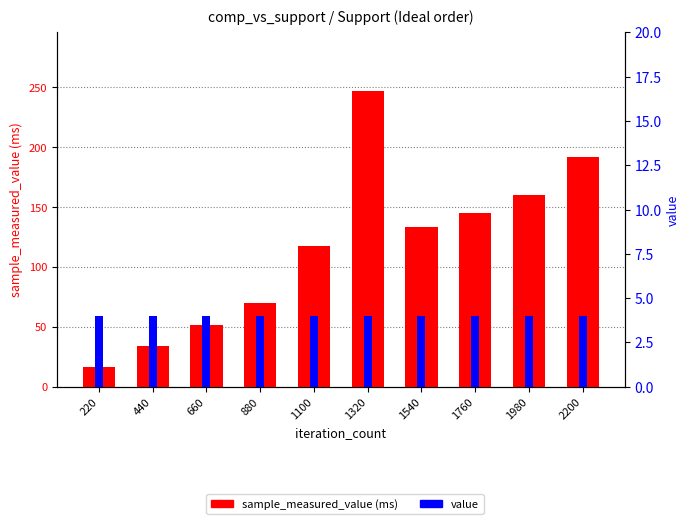

What is the value of the sample_measured_value (ms) bar at the 4th from the left?

70.1